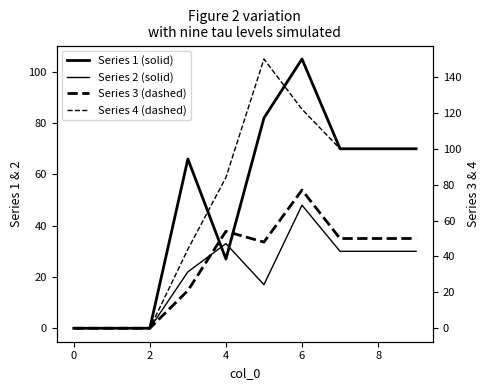

What are all the series names shown in the legend?

Series 1 (solid), Series 2 (solid), Series 3 (dashed), Series 4 (dashed)